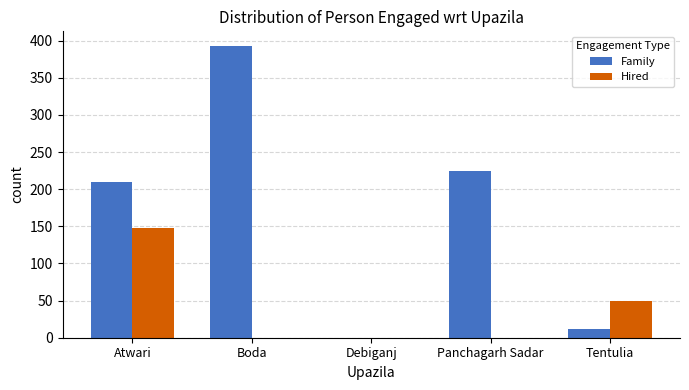

Which series has the widest spread of values?

Family